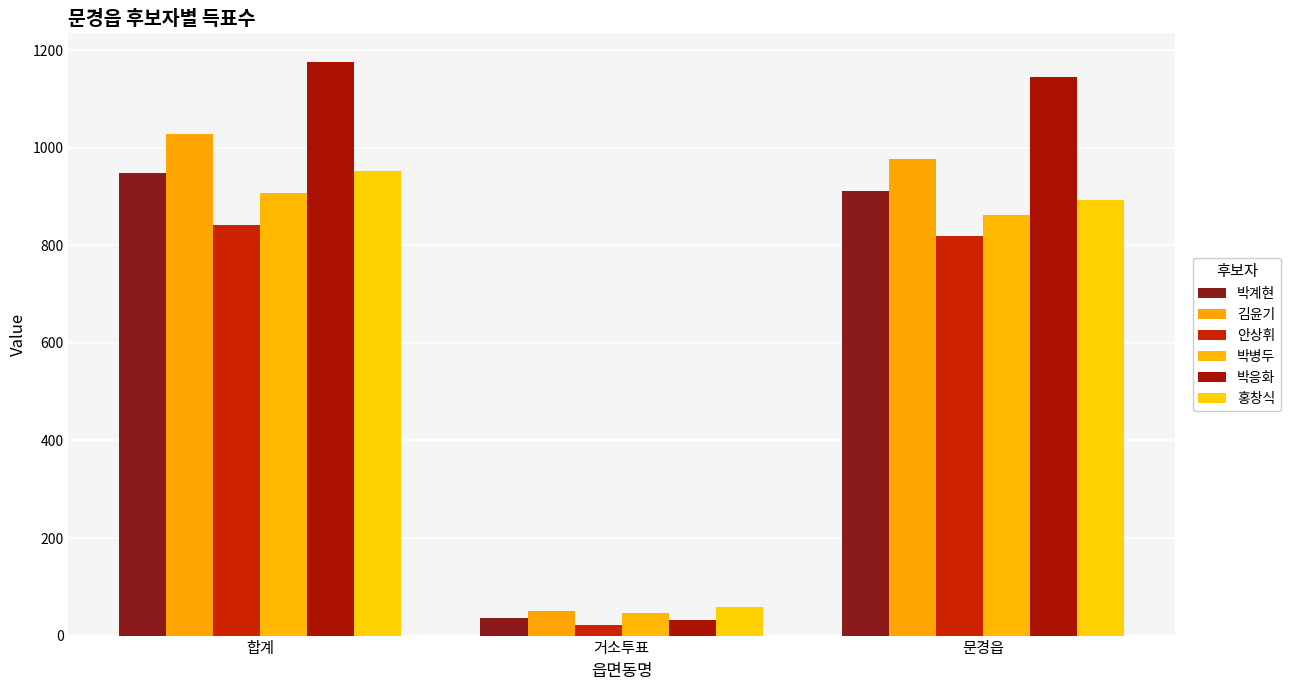

What are all the series names shown in the legend?

박계현, 김윤기, 안상휘, 박병두, 박응화, 홍창식